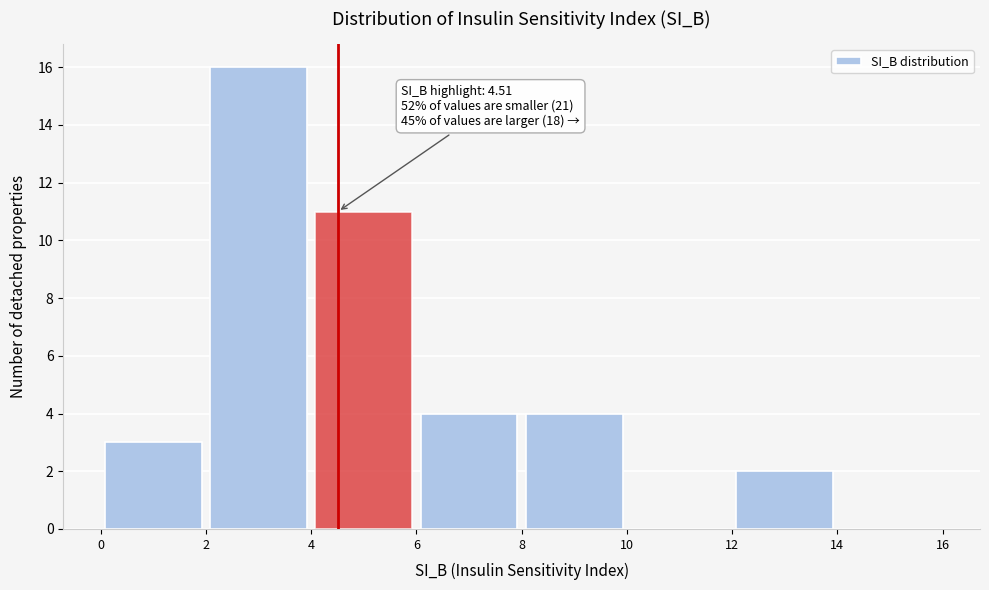

Which range on the x-axis has the tallest bar?

2 to 4